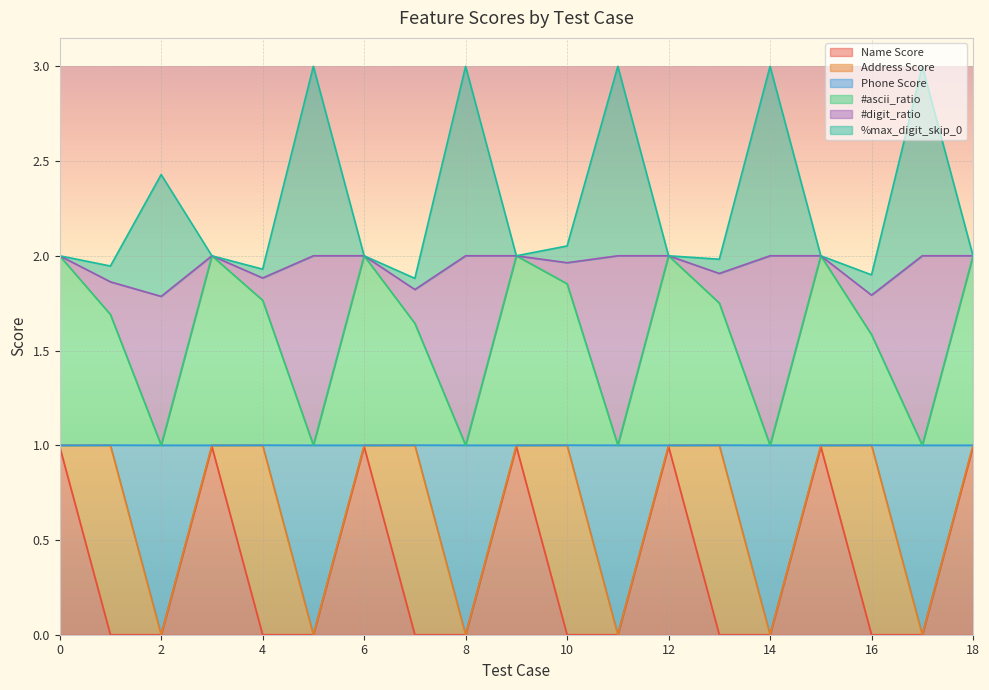

At how many categories does at least one series exceed 1?

19